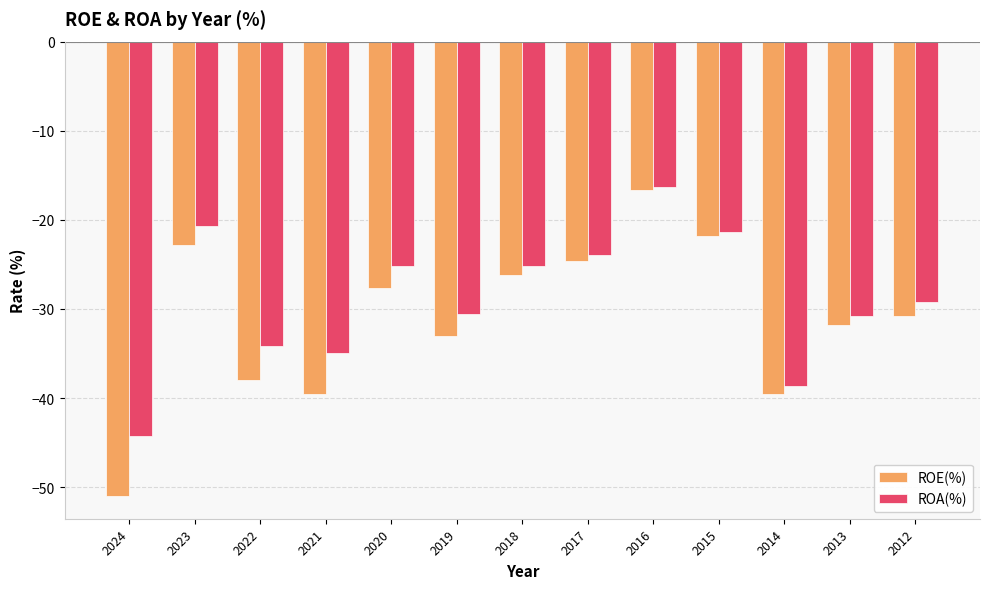

Which label corresponds to the smallest value in the chart?

2024